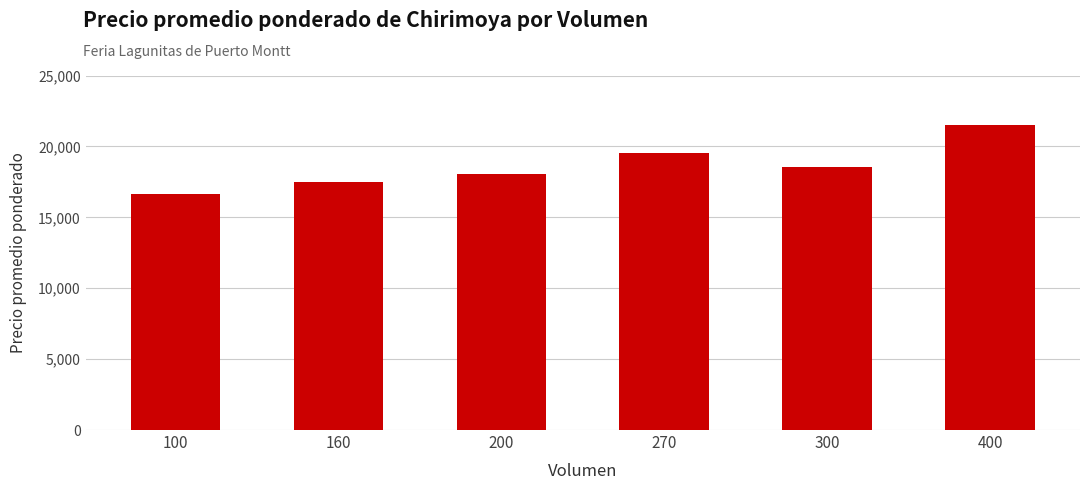

True or false: the data shows 21500 at 400.

True